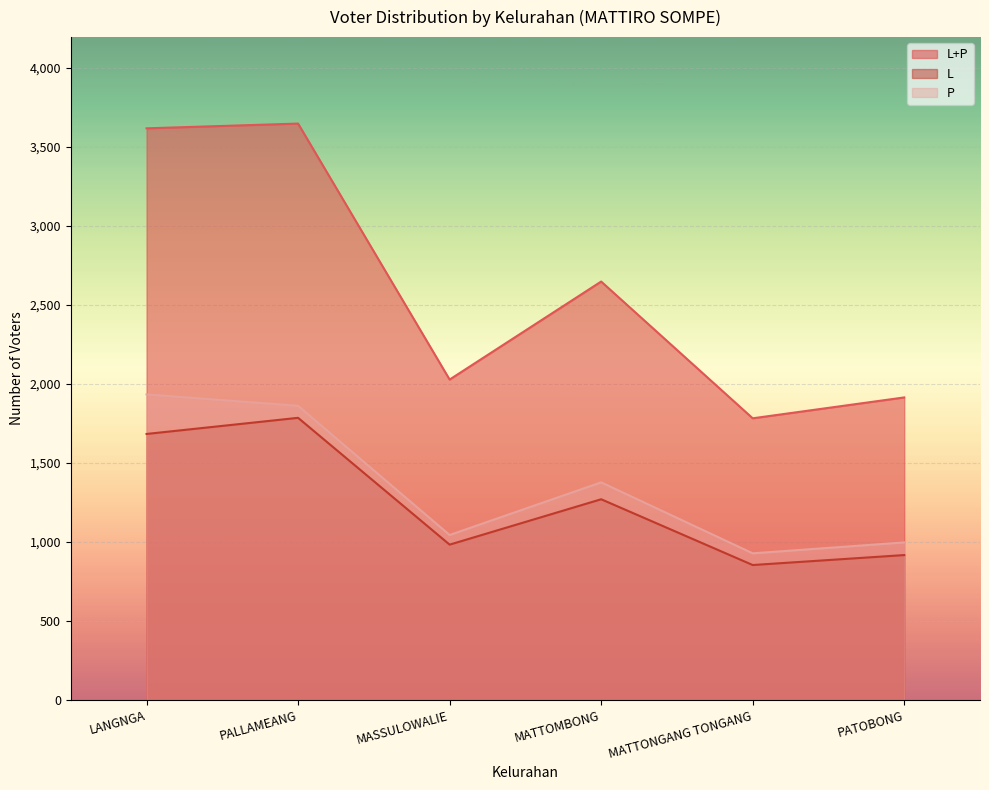

True or false: P has more than 0 interior local peaks.

True